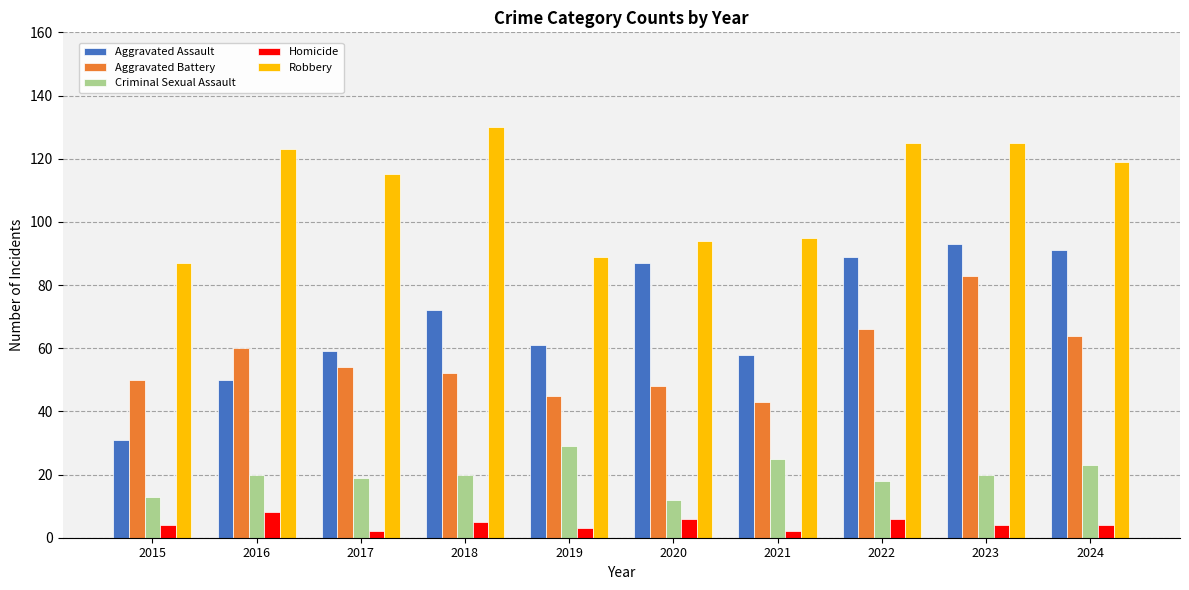

How many data points in Robbery are less than 119?

5